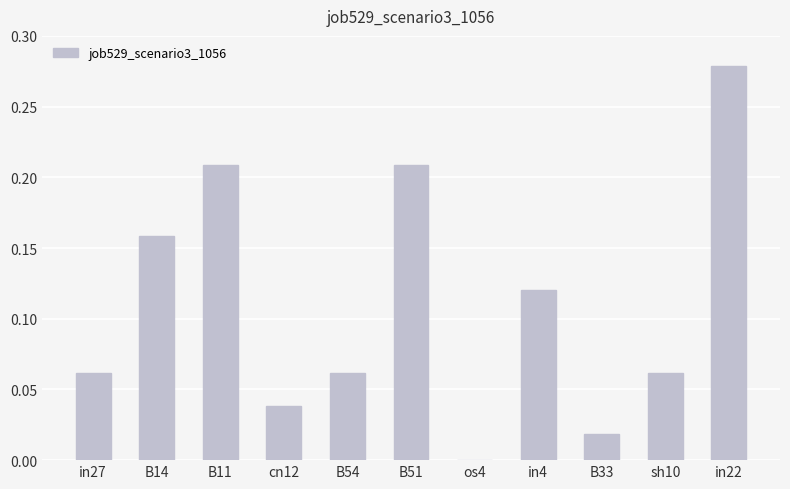

What is the sum of all values?

1.2